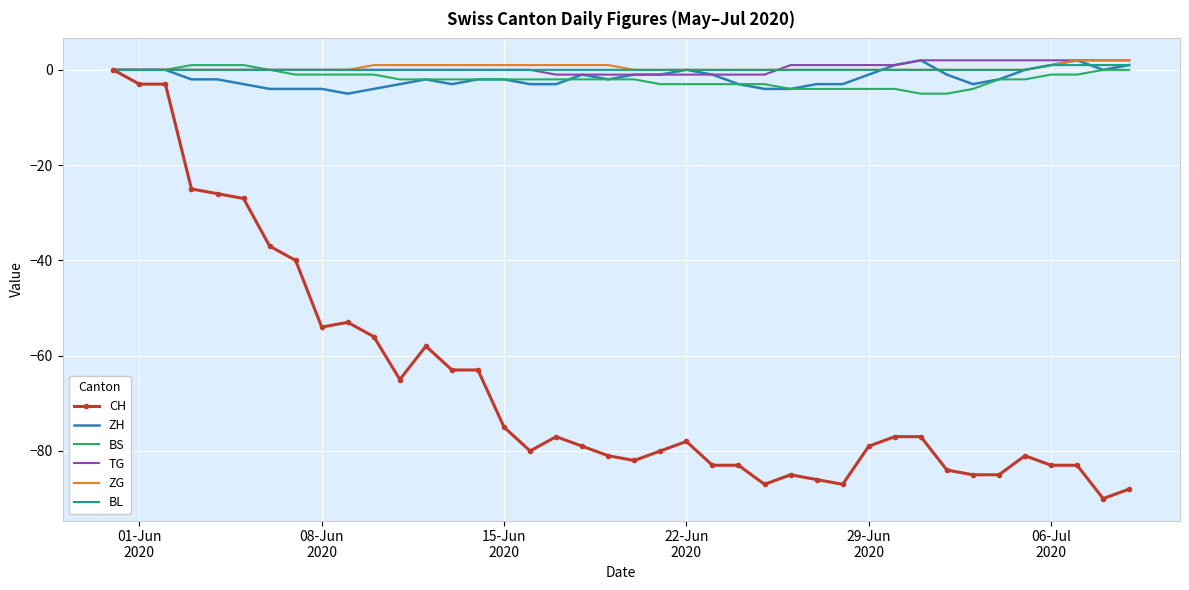

What is the smallest value displayed?

-90